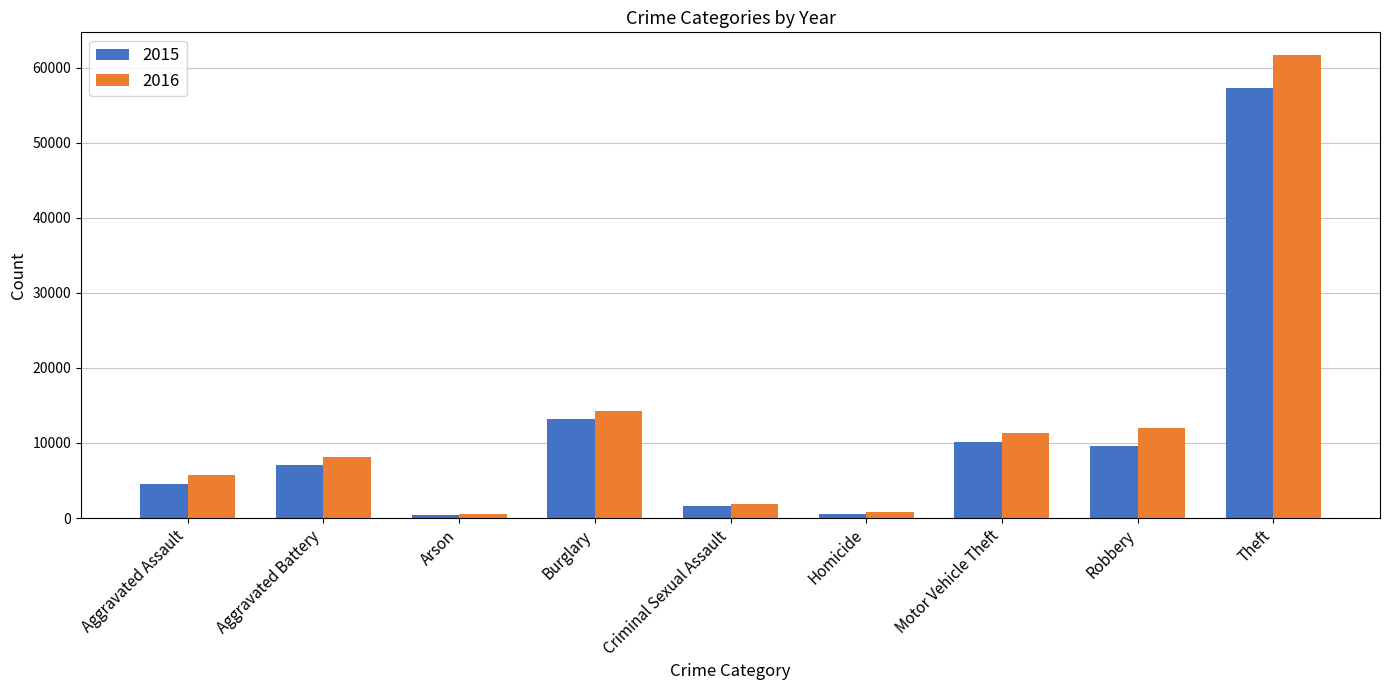

Are the bars horizontal?

No